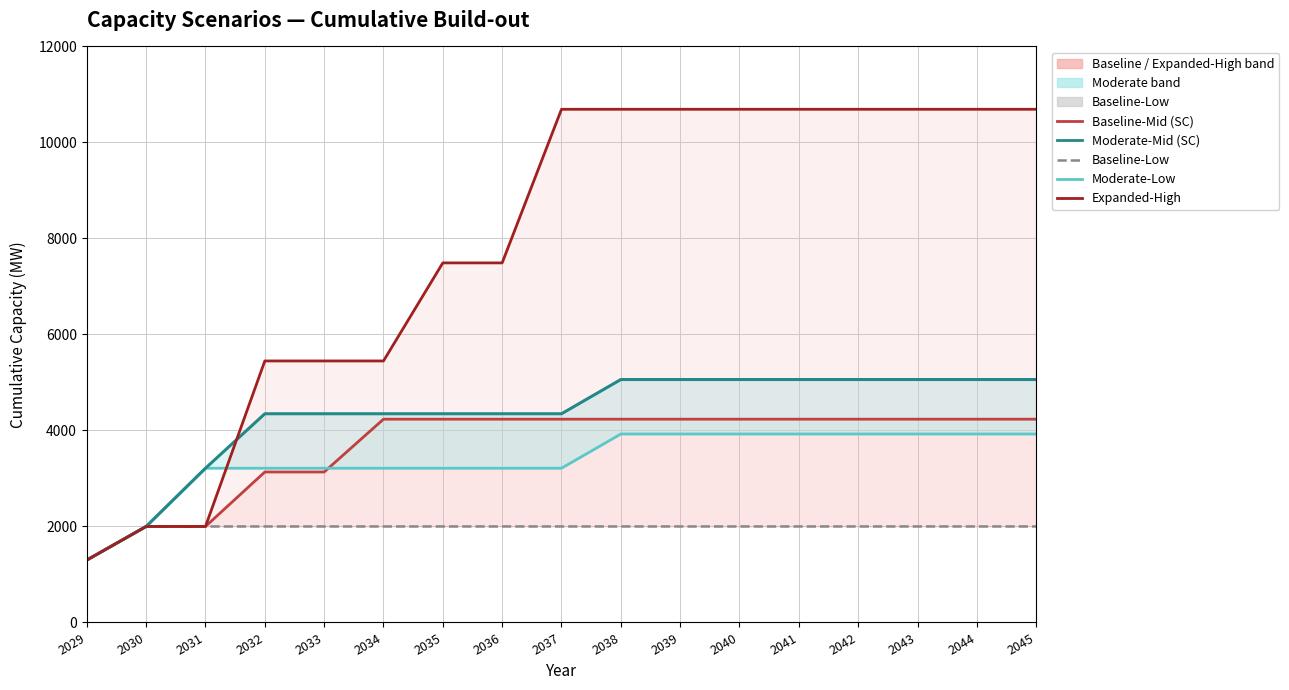

Is it true that Baseline-Low equals 3396 at 2042?

False